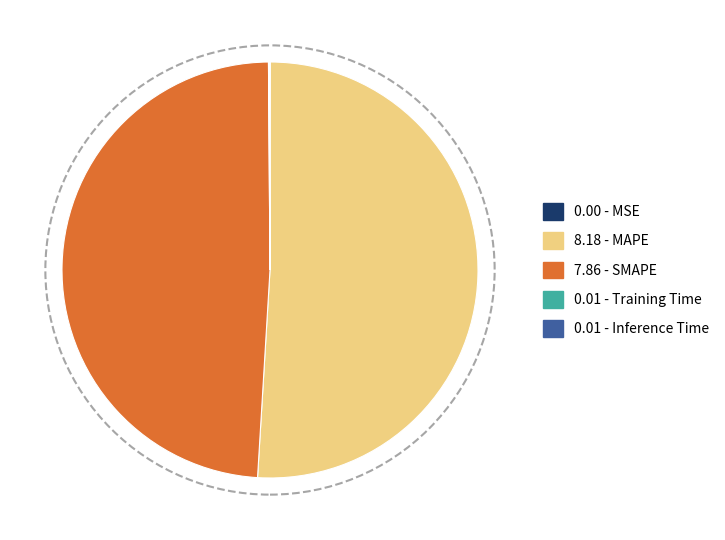

Is there any slice that represents more than half of the pie?

Yes